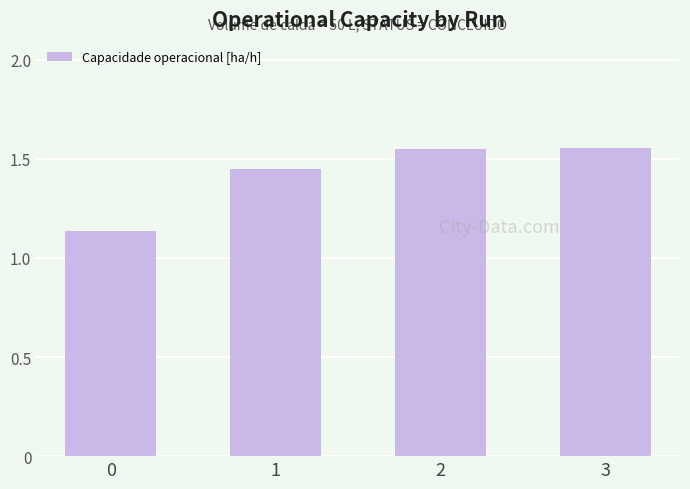

Which has a higher value, 0 or 3?

3